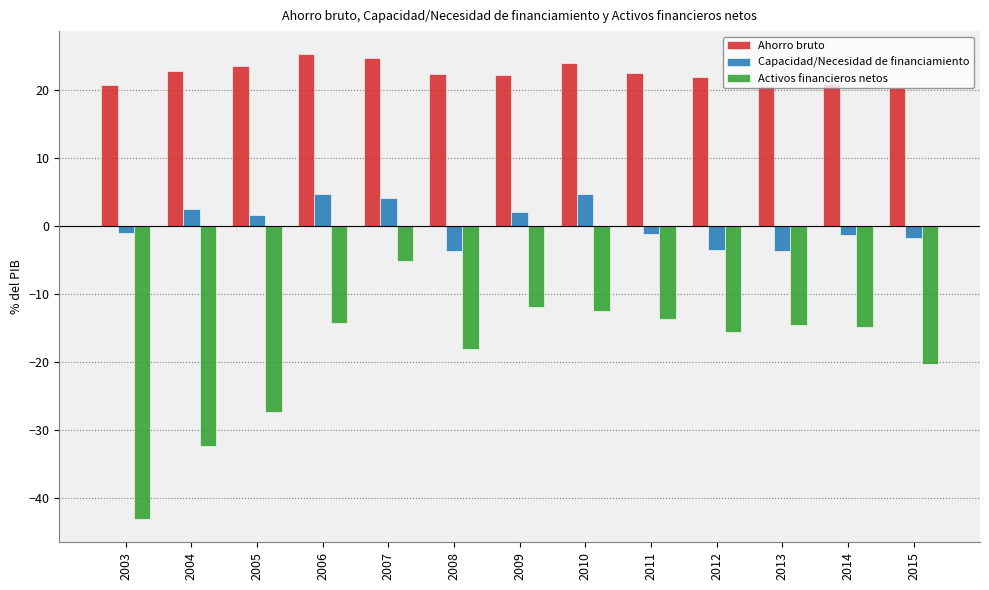

What are all the series names shown in the legend?

Ahorro bruto, Capacidad/Necesidad de financiamiento, Activos financieros netos